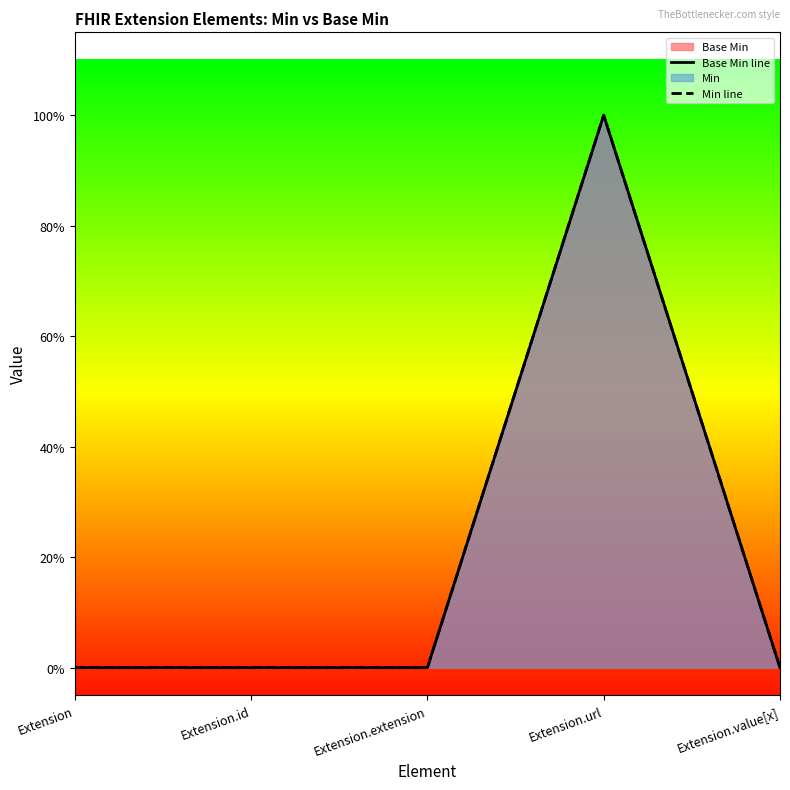

How many values in Base Min line are above zero?

1